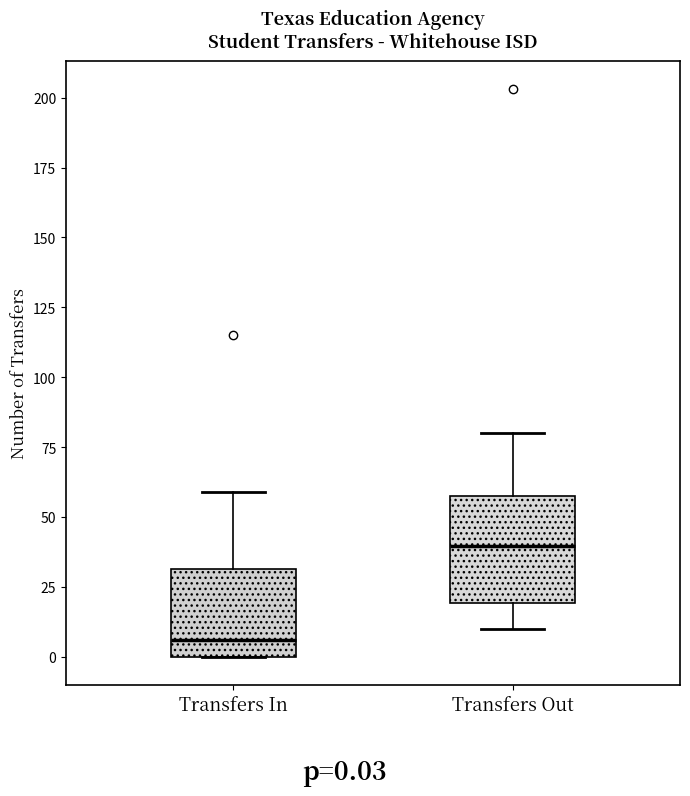

Which box has the lowest median line?

Transfers In